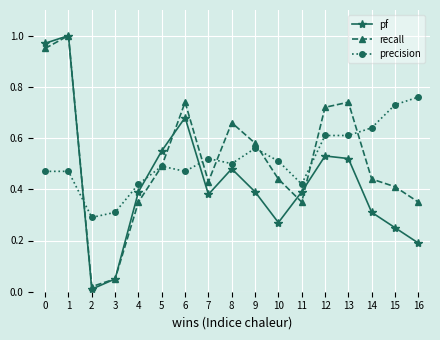

What is the total value across all series at 0?

2.4